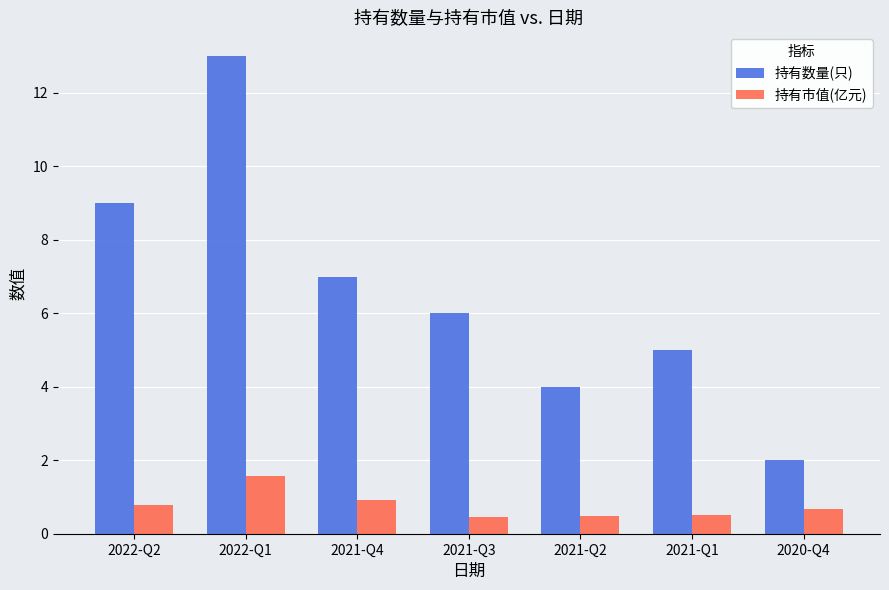

Reading right to left, transcribe all the data shown in this chart.

持有数量(只): 2.0	5.0	4.0	6.0	7.0	13.0	9.0
持有市值(亿元): 0.7	0.5	0.5	0.5	0.9	1.6	0.8